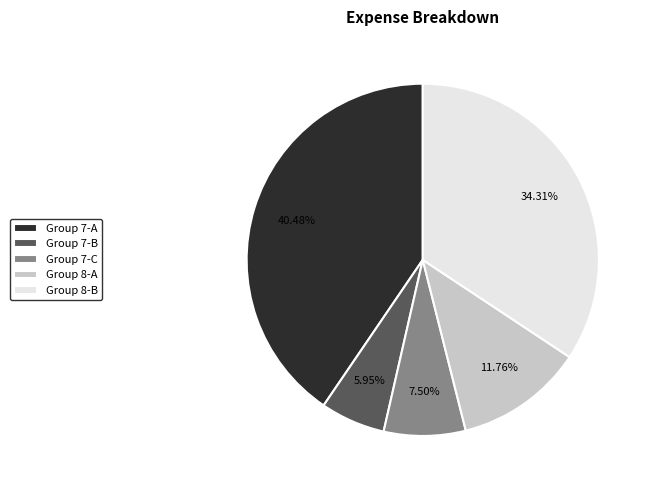

What is the ratio of the value at Group 7-B to the value at Group 8-A?

0.5